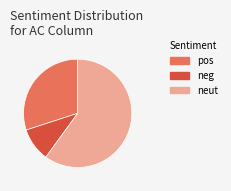

Combined, do pos and neg account for over 50%?

No